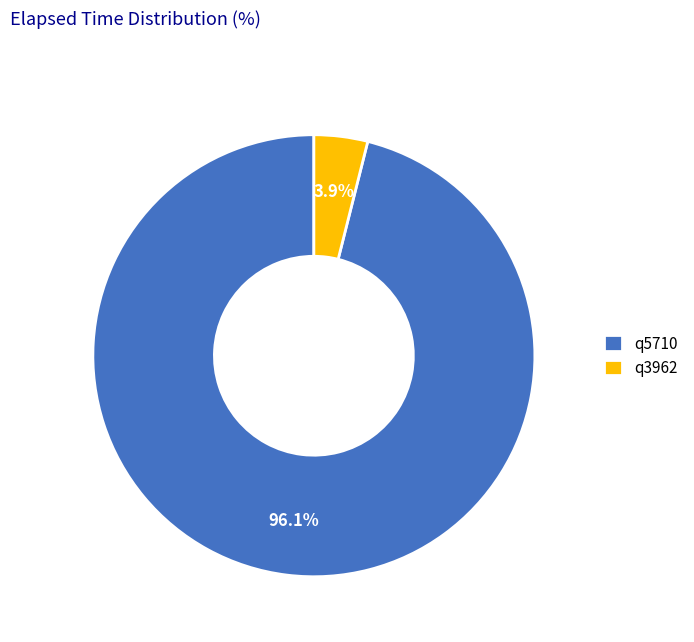

Which category has the biggest portion of the pie?

q5710